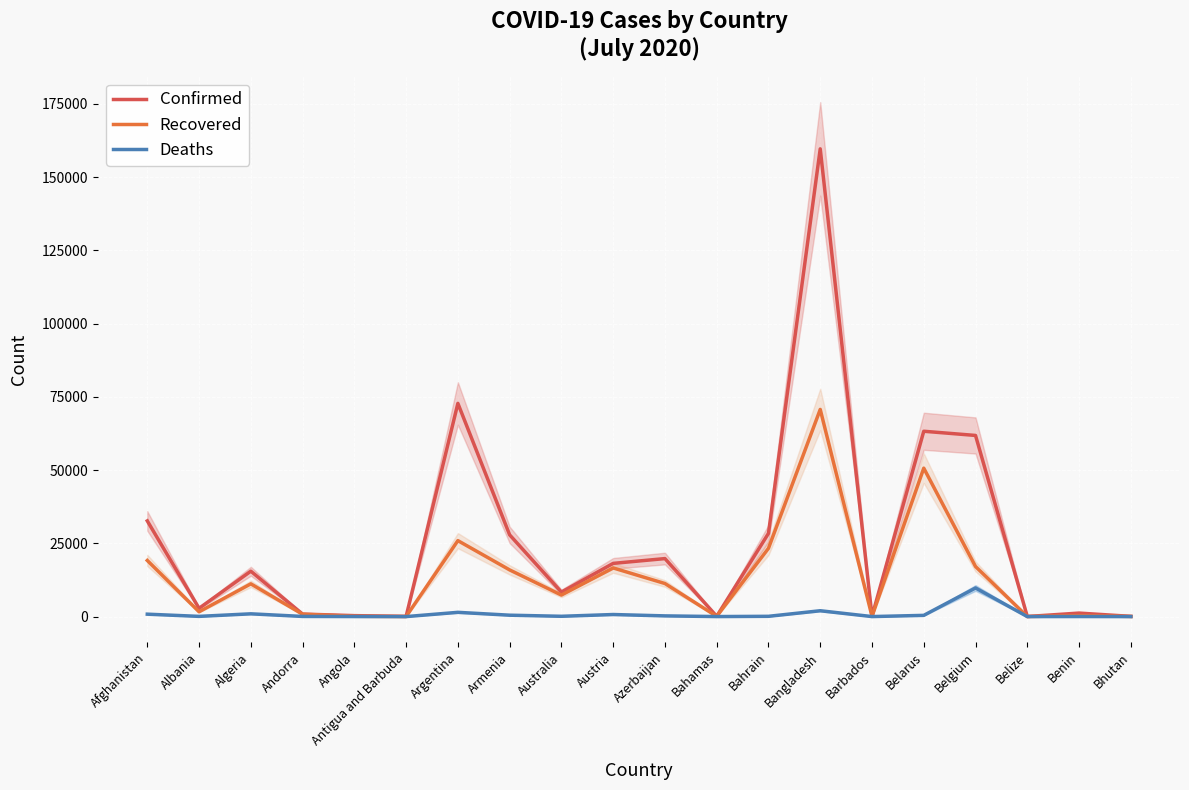

Which series has the widest spread of values?

Confirmed